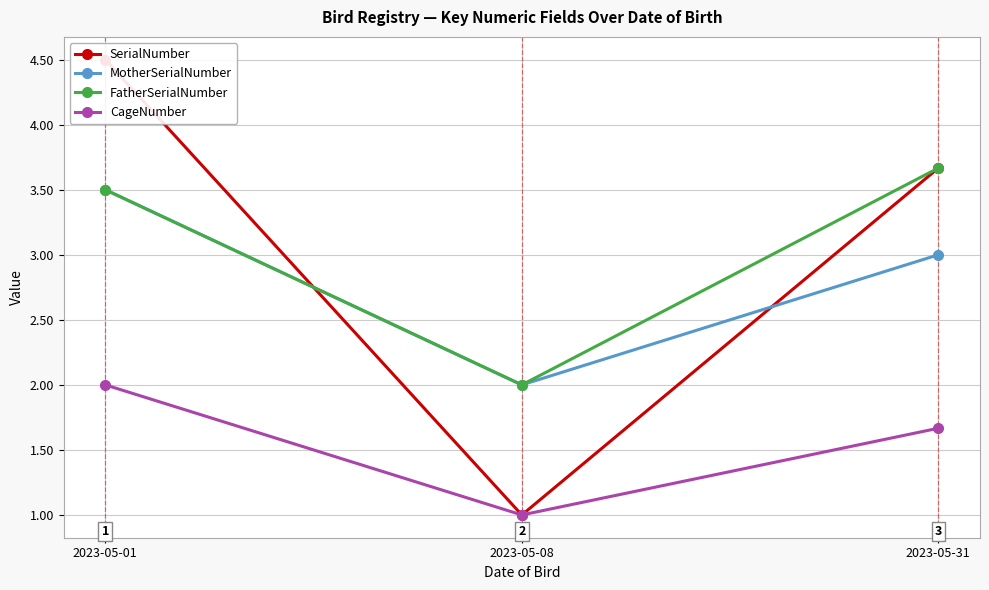

What is the value of the SerialNumber point at the 1st from the left?

4.5